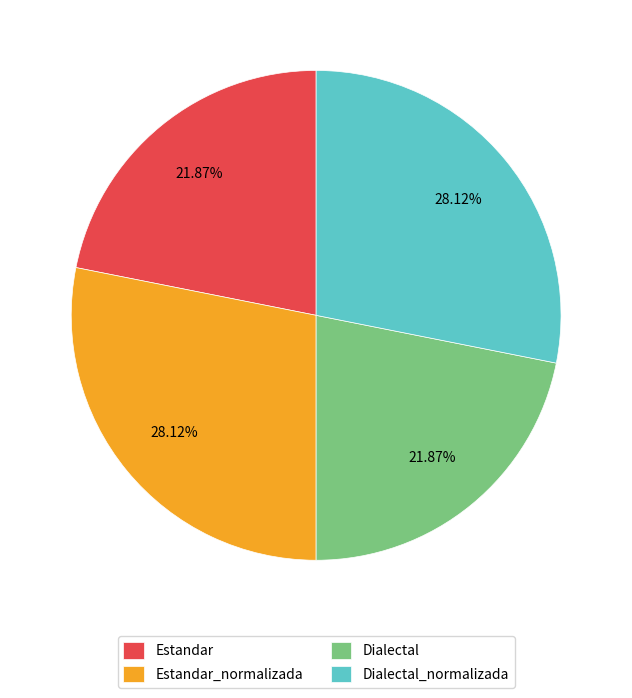

True or false: Estandar accounts for 22% of the total.

True